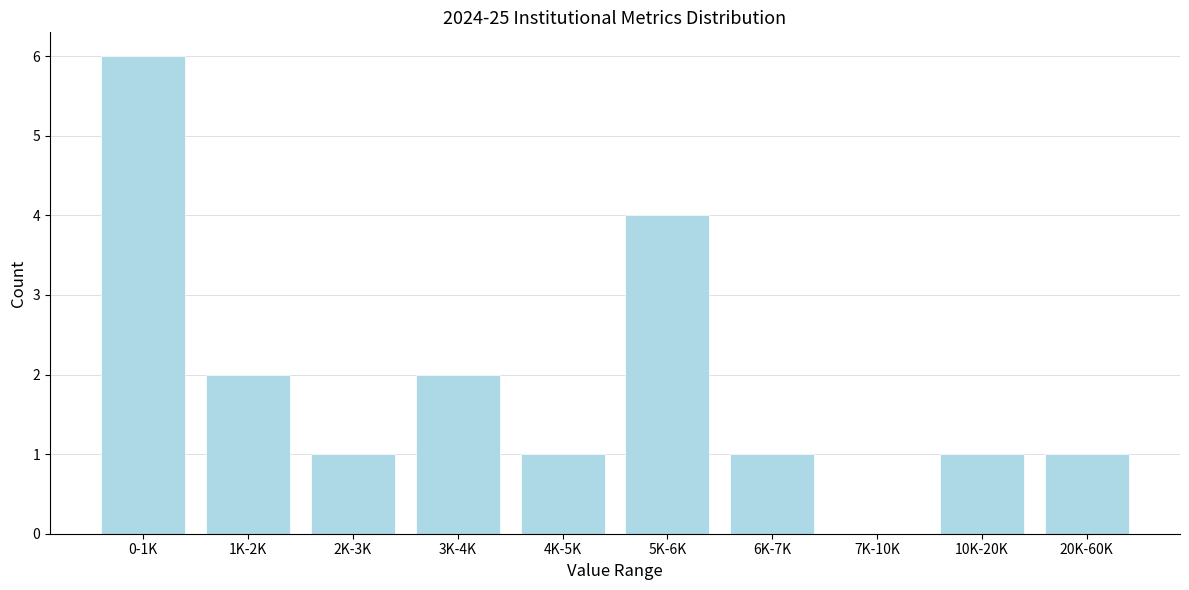

Reading left to right, list all the values displayed in this chart.

0-1K=6	1K-2K=2	2K-3K=1	3K-4K=2	4K-5K=1	5K-6K=4	6K-7K=1	7K-10K=0	10K-20K=1	20K-60K=1